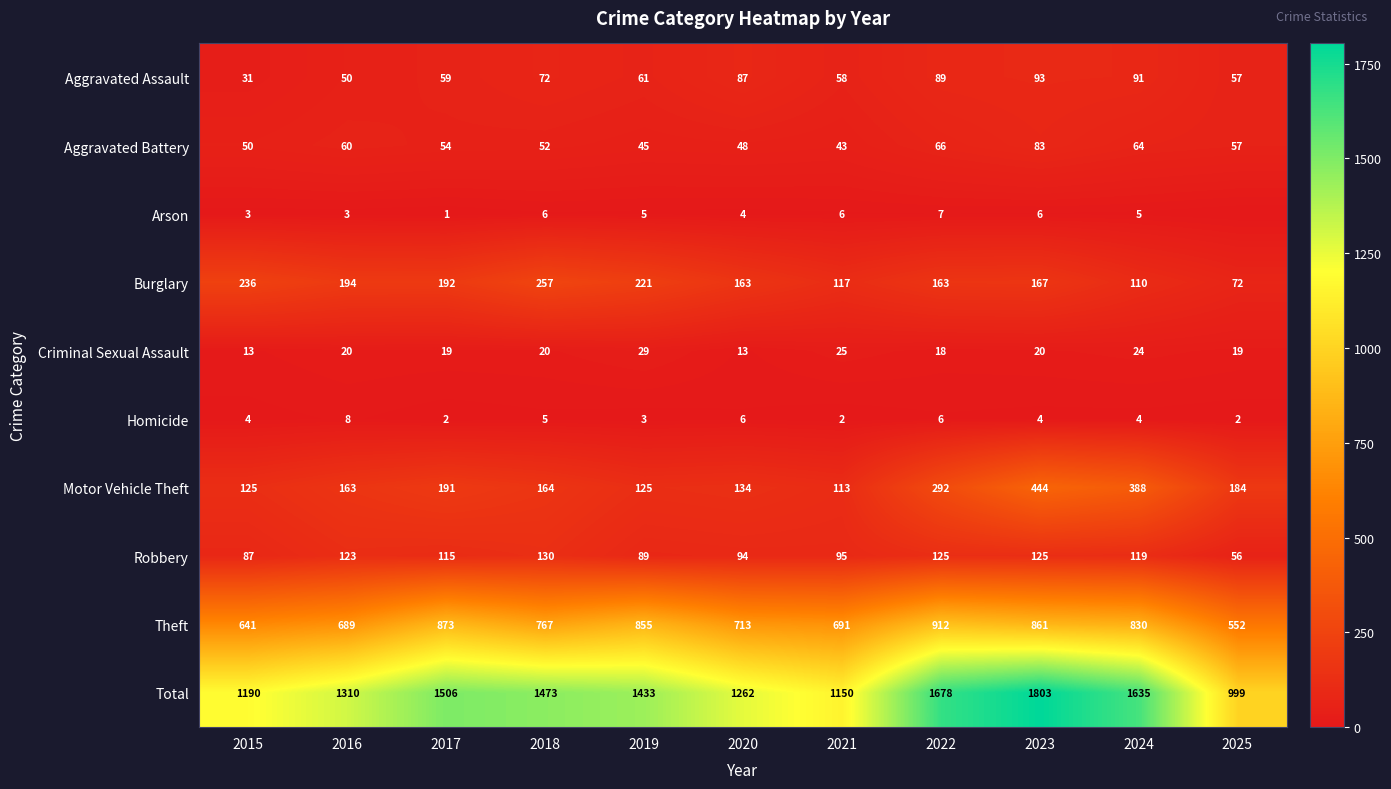

At how many categories does at least one series exceed 1211?

8